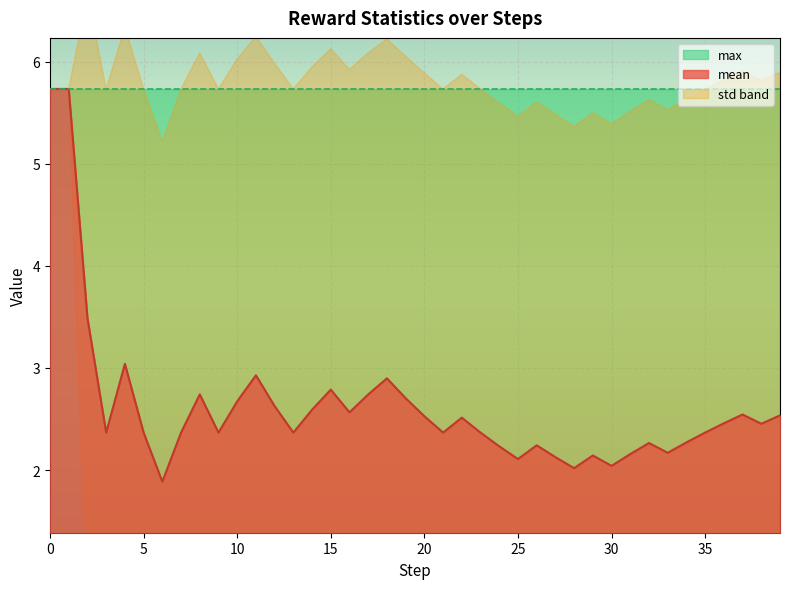

Is the value of mean at 55 greater than the value of max at 95?

No